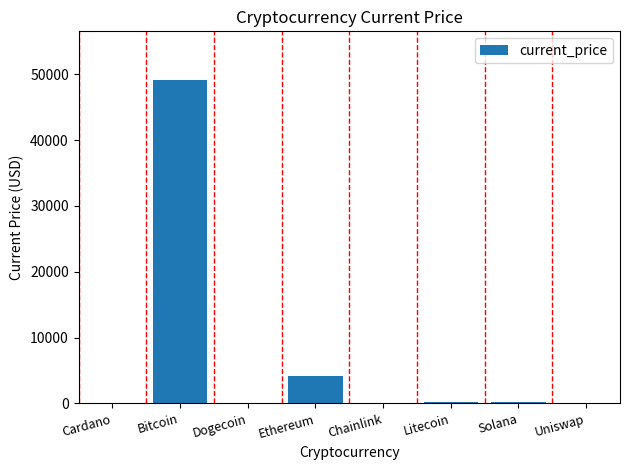

What is the approximate value at Litecoin?

160.3